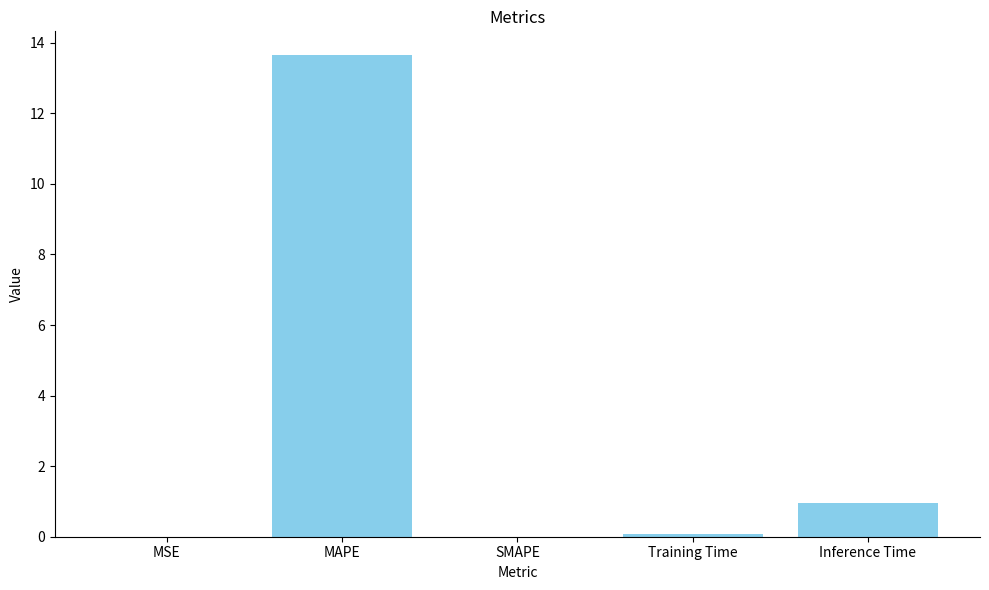

True or false: the data shows 0.0 at MSE.

True